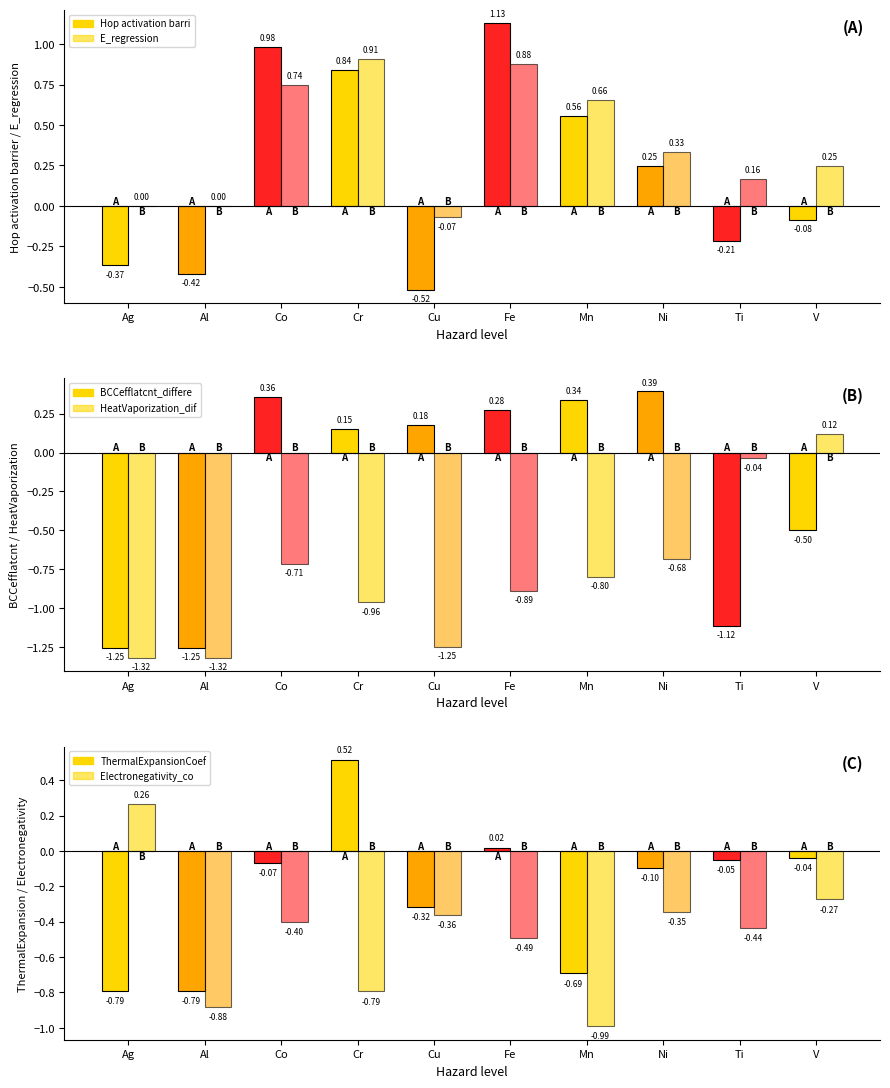

Rank the series by their maximum value, from highest to lowest.

Hop activation barrier, E_regression, ThermalExpansionCoefficient_difference, BCCefflatcnt_difference, Electronegativity_composition_average, HeatVaporization_difference